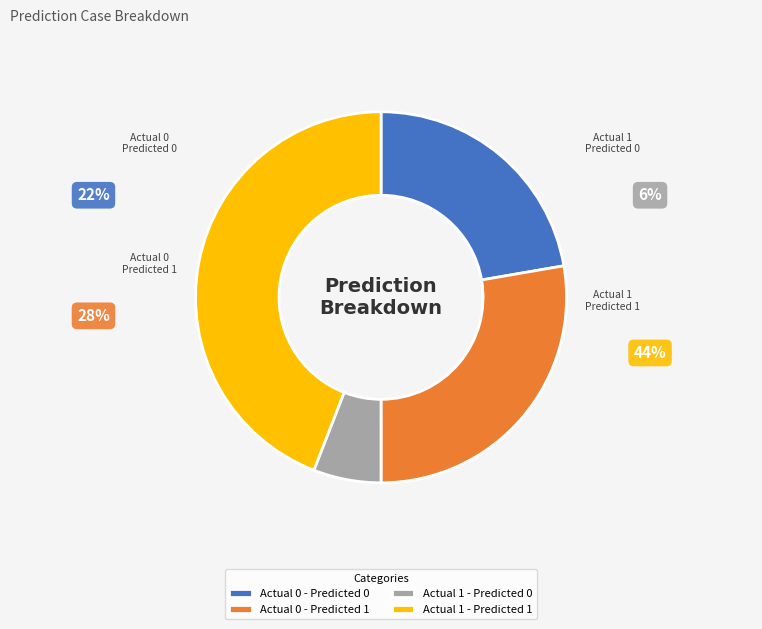

Which category has the biggest portion of the pie?

Actual 1 - Predicted 1